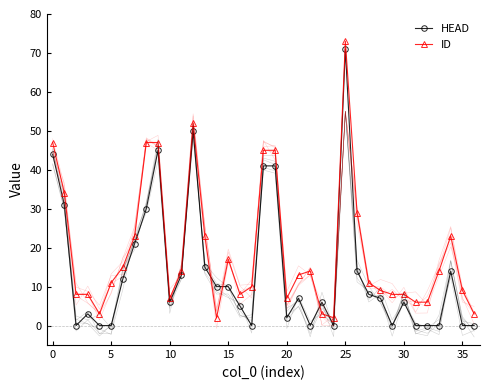

What are all the series names shown in the legend?

HEAD, ID